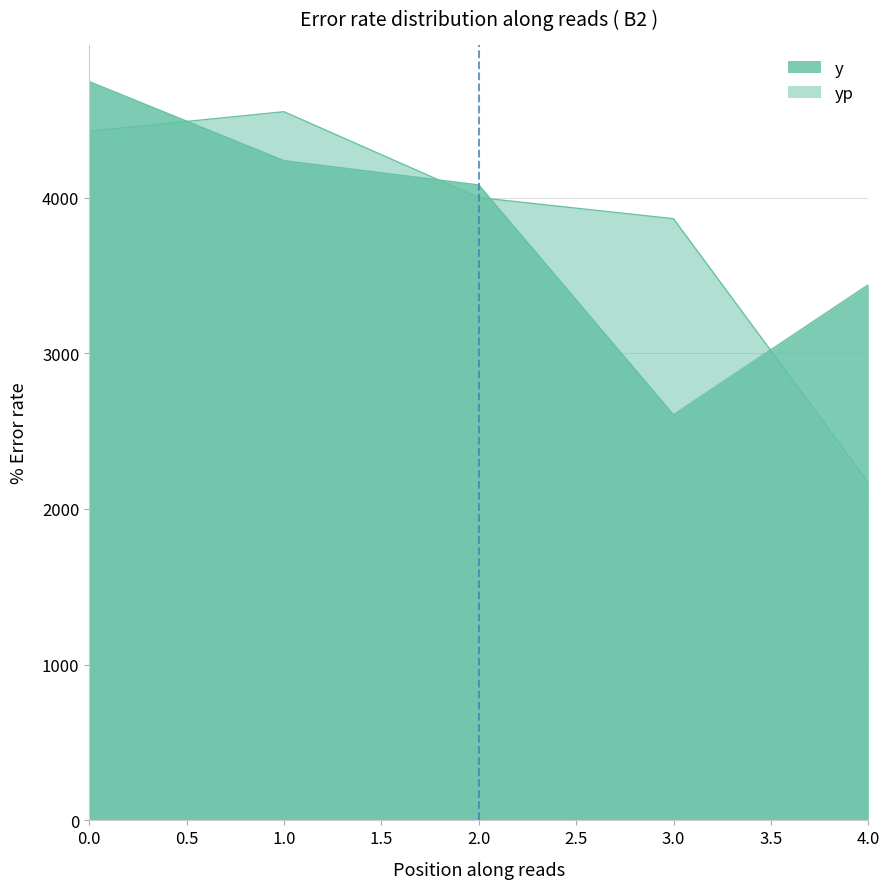

In y, how many points are lower than both neighbors (excluding endpoints)?

1